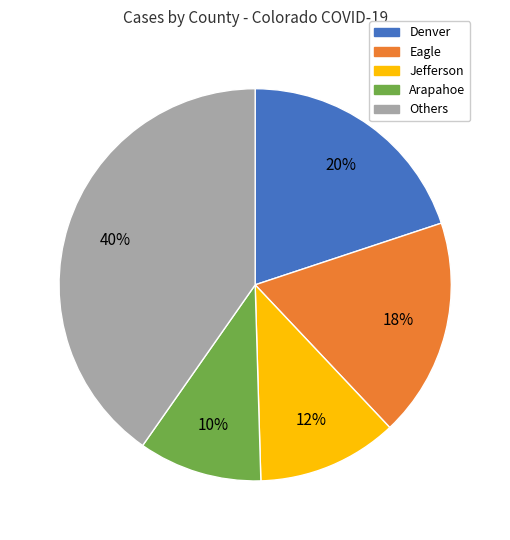

Is there a majority slice in this chart?

No